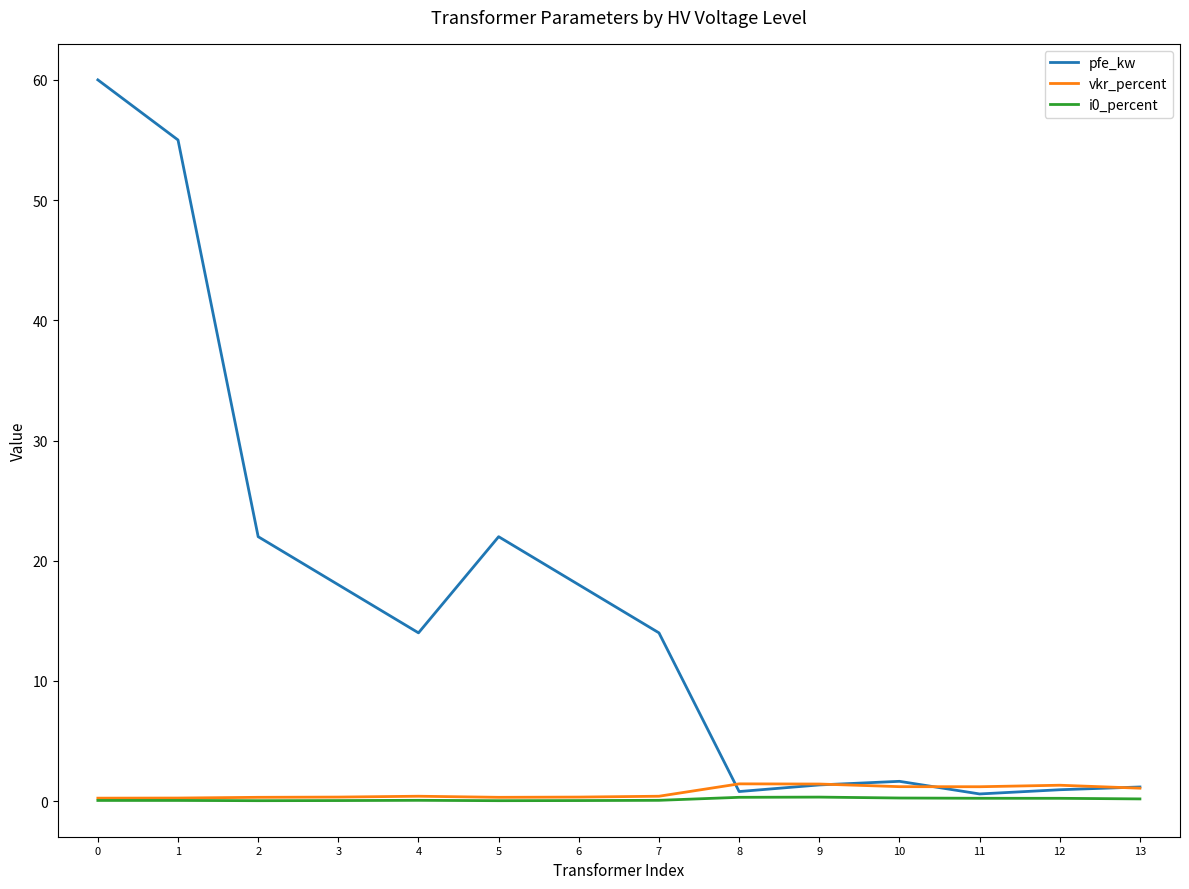

True or false: pfe_kw has more than 0 interior local peaks.

True